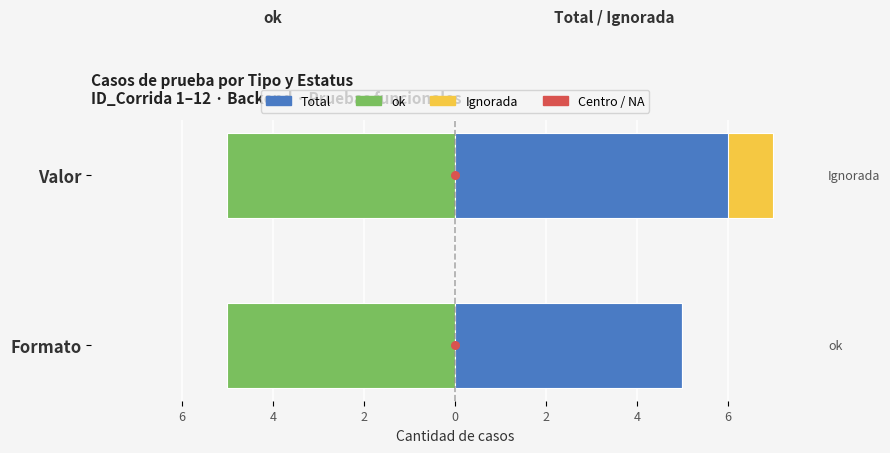

Which series contains the lowest Y value?

Ignorada